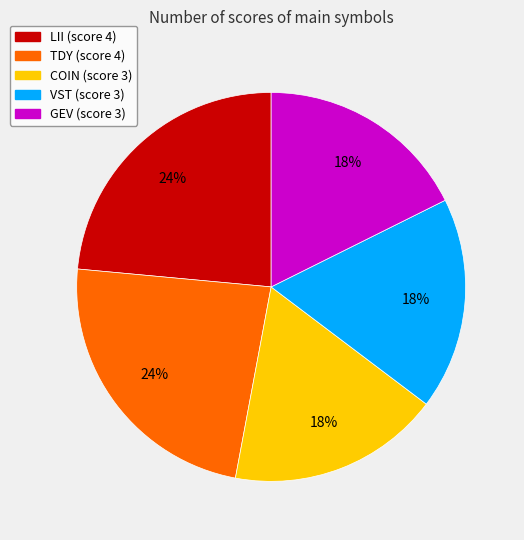

What percentage is the GEV slice, to the nearest percent?

18%